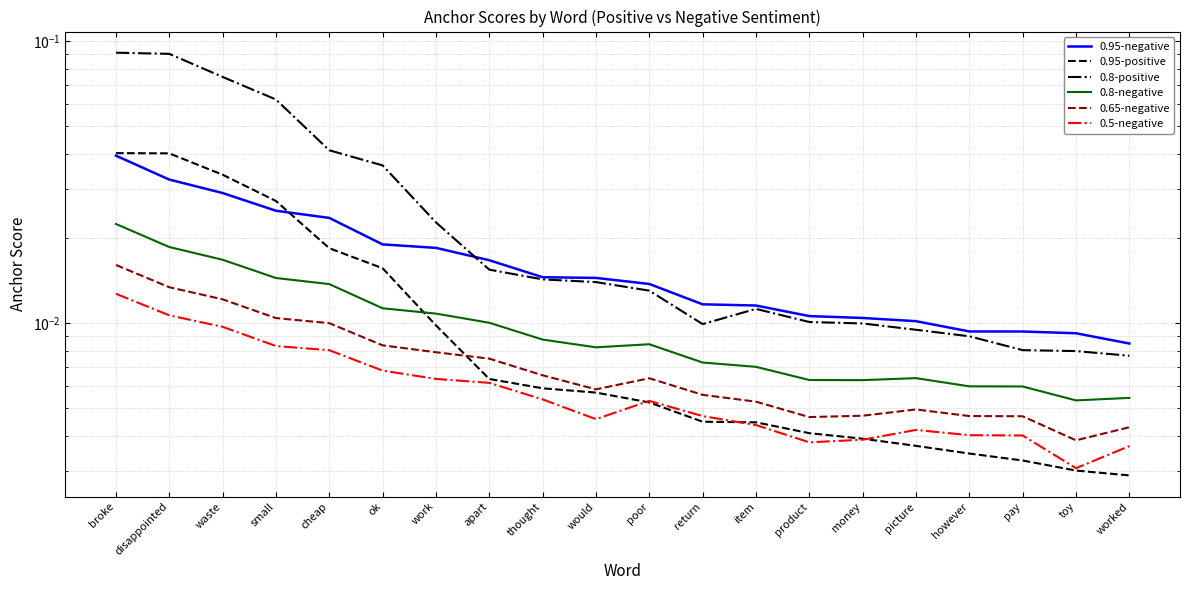

What position from the left is toy?

19